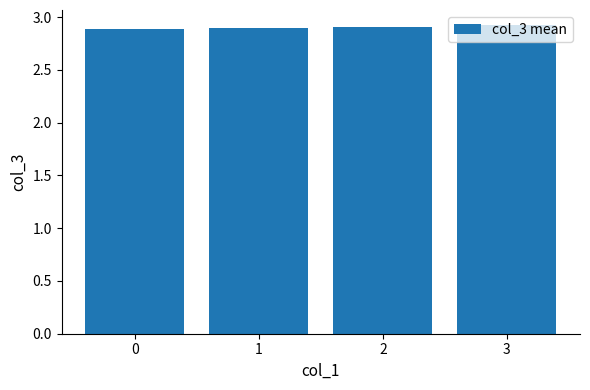

What is the ratio of the value at 3 to the value at 0?

1.0